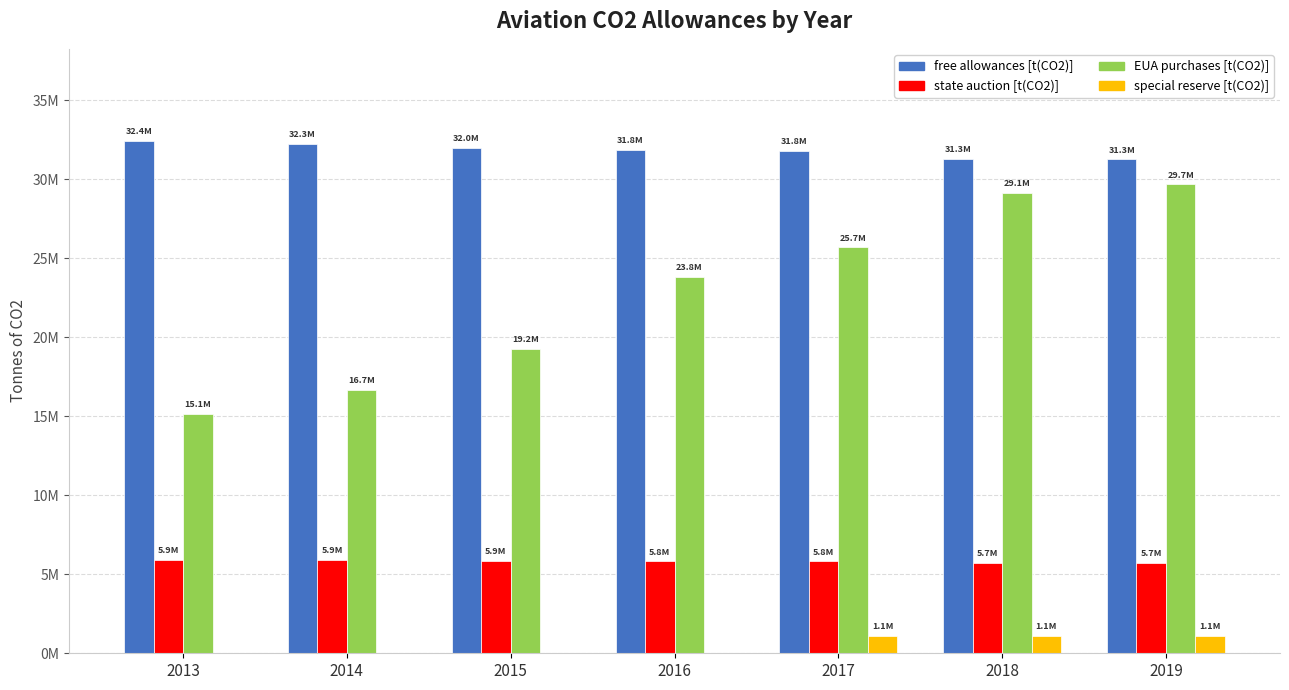

Reading left to right, list all the values displayed in this chart.

free allowances [t(CO2)]: 32416811.0	32251628.0	31999379.0	31834703.0	31815927.0	31280381.0	31258353.0
state auction [t(CO2)]: 5929904.5	5899688.0	5853544.9	5823421.3	5819986.6	5722020.9	5717991.4
EUA purchases [t(CO2)]: 15140315.6	16681299.9	19243013.1	23815637.7	25694922.4	29125151.1	29679497.6
special reserve [t(CO2)]: 0.0	0.0	0.0	0.0	1085080.0	1085080.0	1085080.0